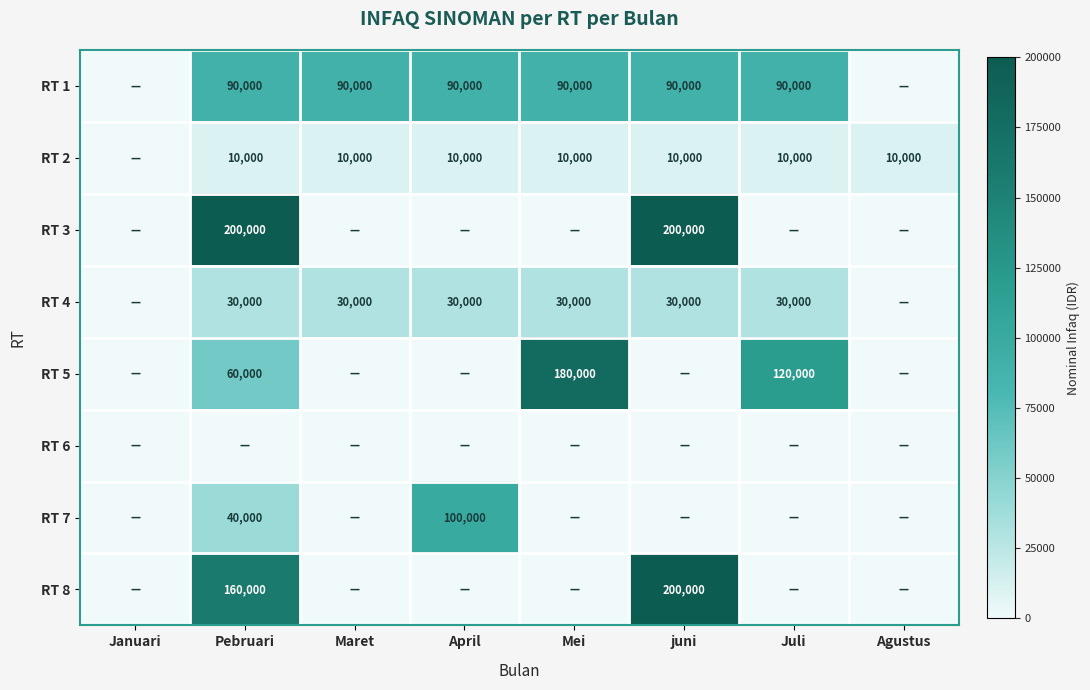

Which has a higher value, Pebruari or juni?

Pebruari